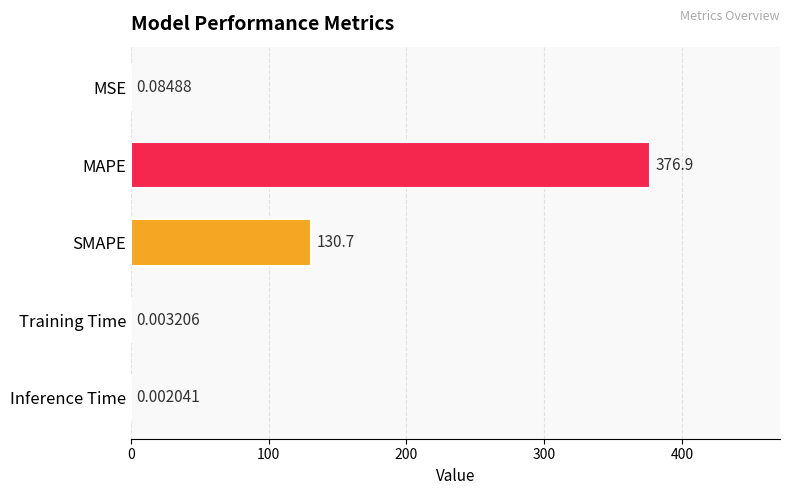

What is the change in value from MAPE to Inference Time?

-376.9